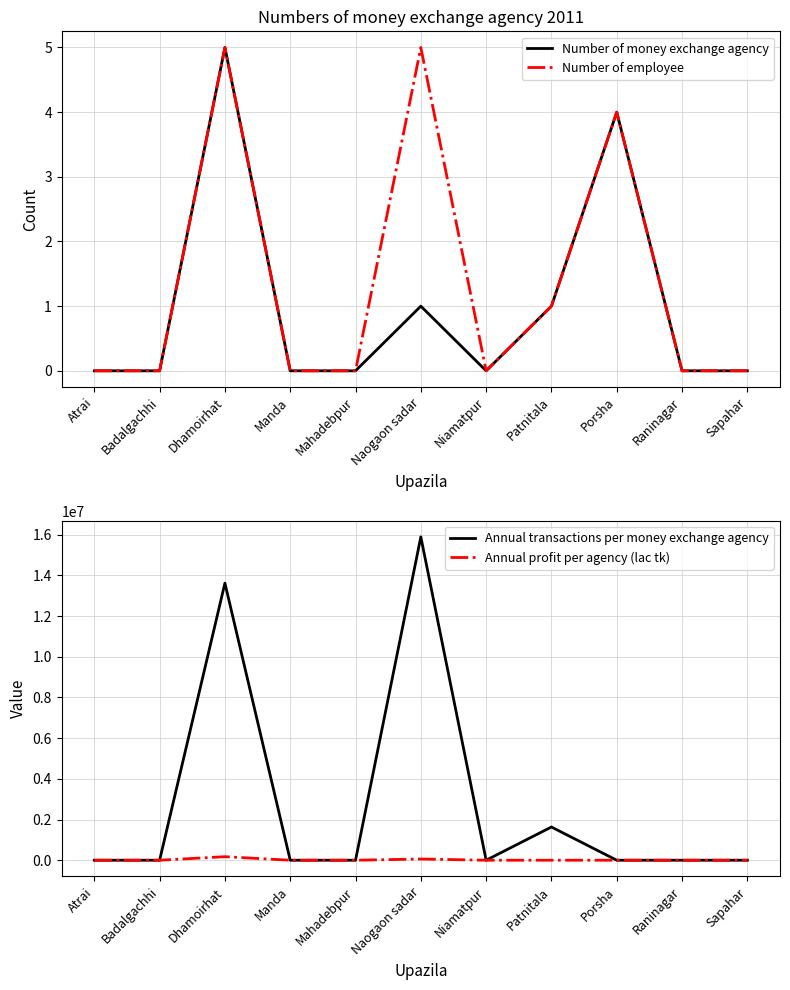

What is the difference between the second highest and second lowest values in the Number of money exchange agency series?

4